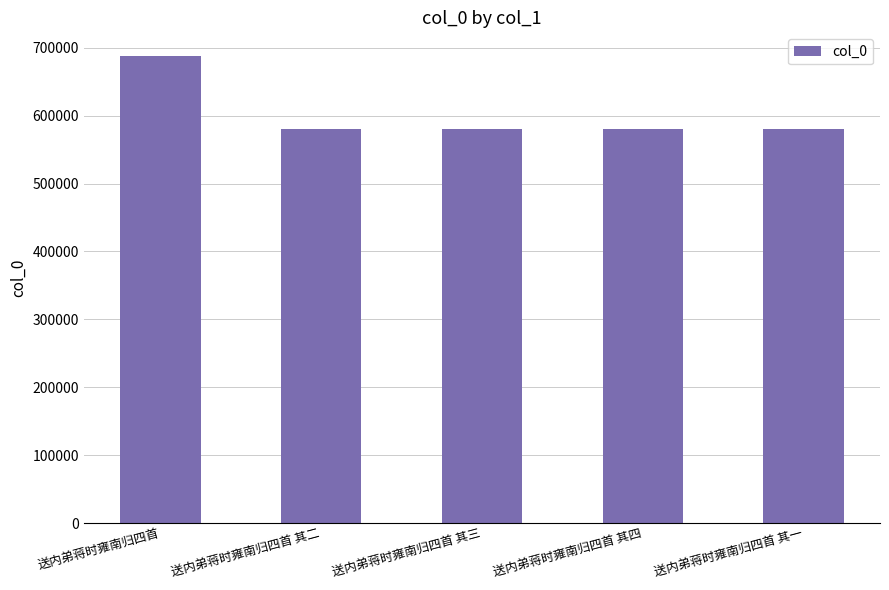

What position from the right is 送内弟蒋时雍南归四首 其四?

2